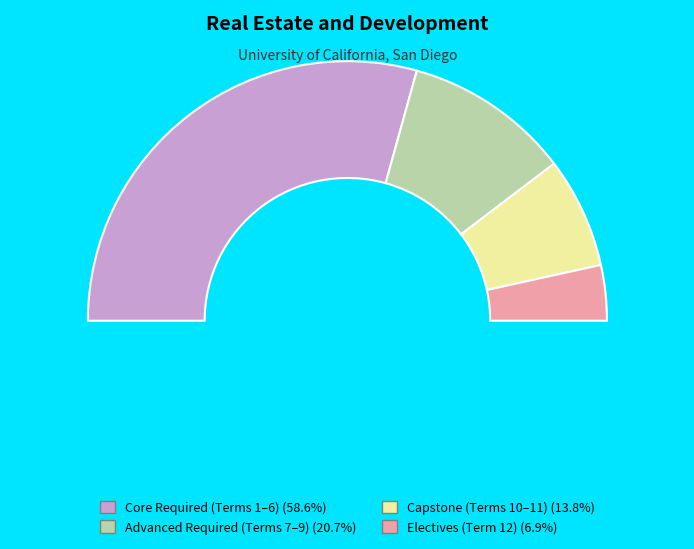

The Term 12 slice represents 7% of the pie. True or false?

True